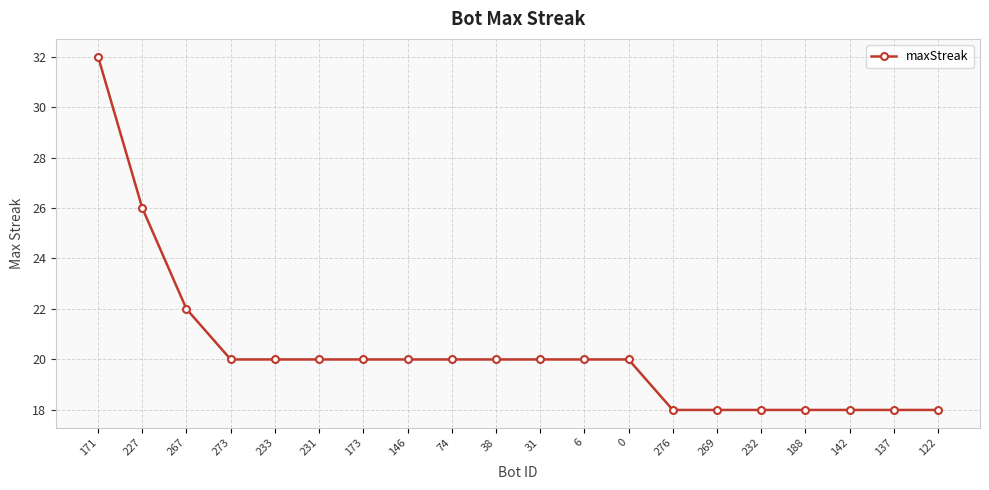

How many values are between 18 and 20?

17